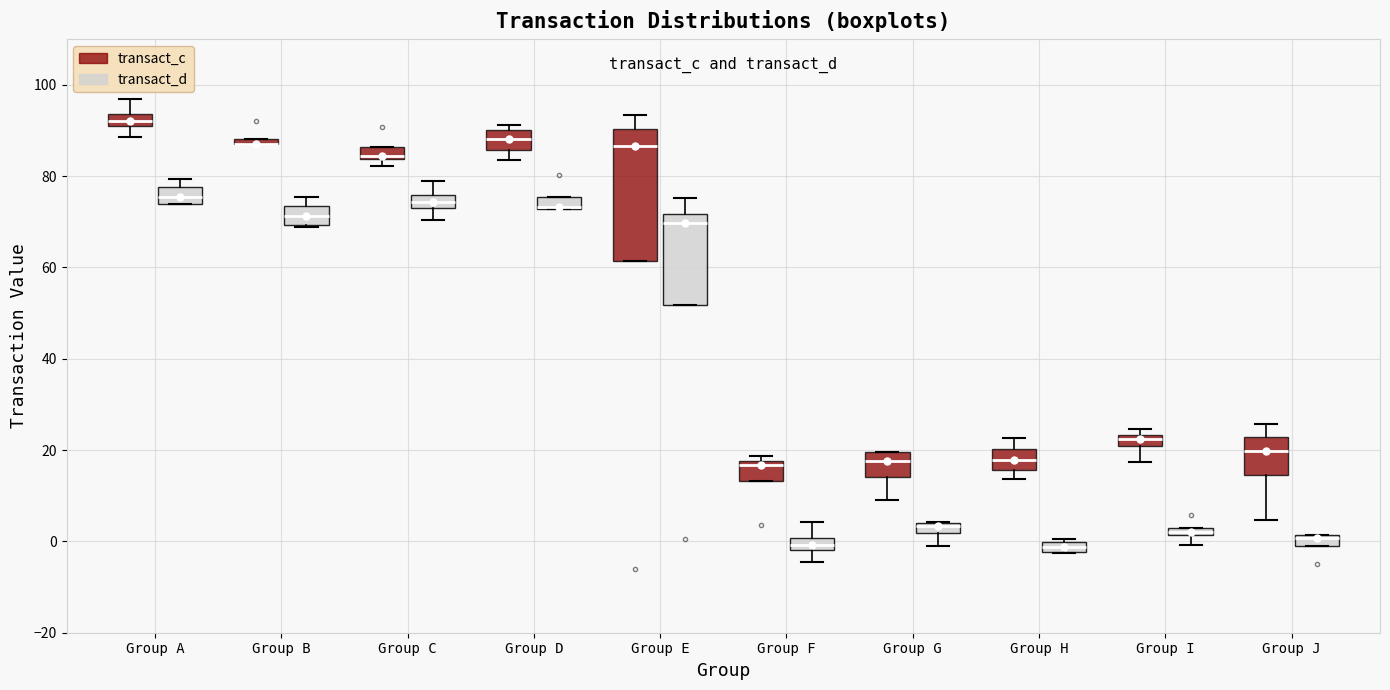

Comparing the boxes themselves (not the whiskers), which one is the tallest?

Group E (transact_c)